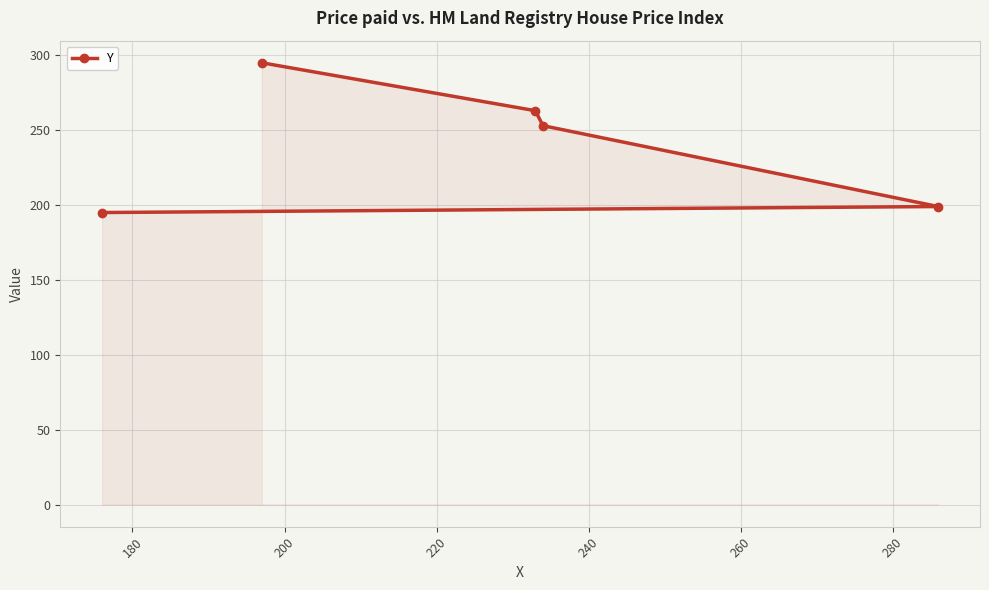

What is the greatest value displayed?

295